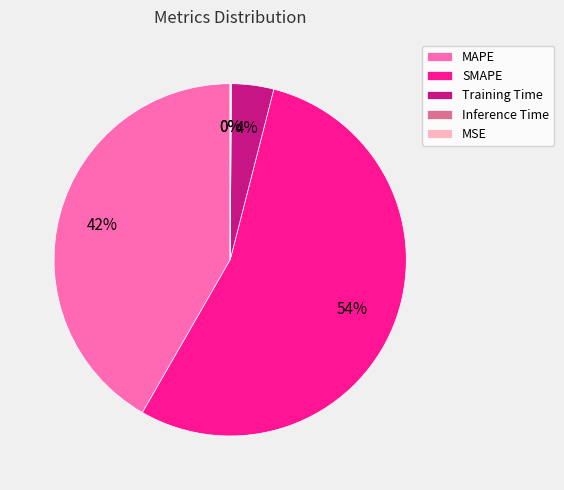

Is there a majority slice in this chart?

Yes